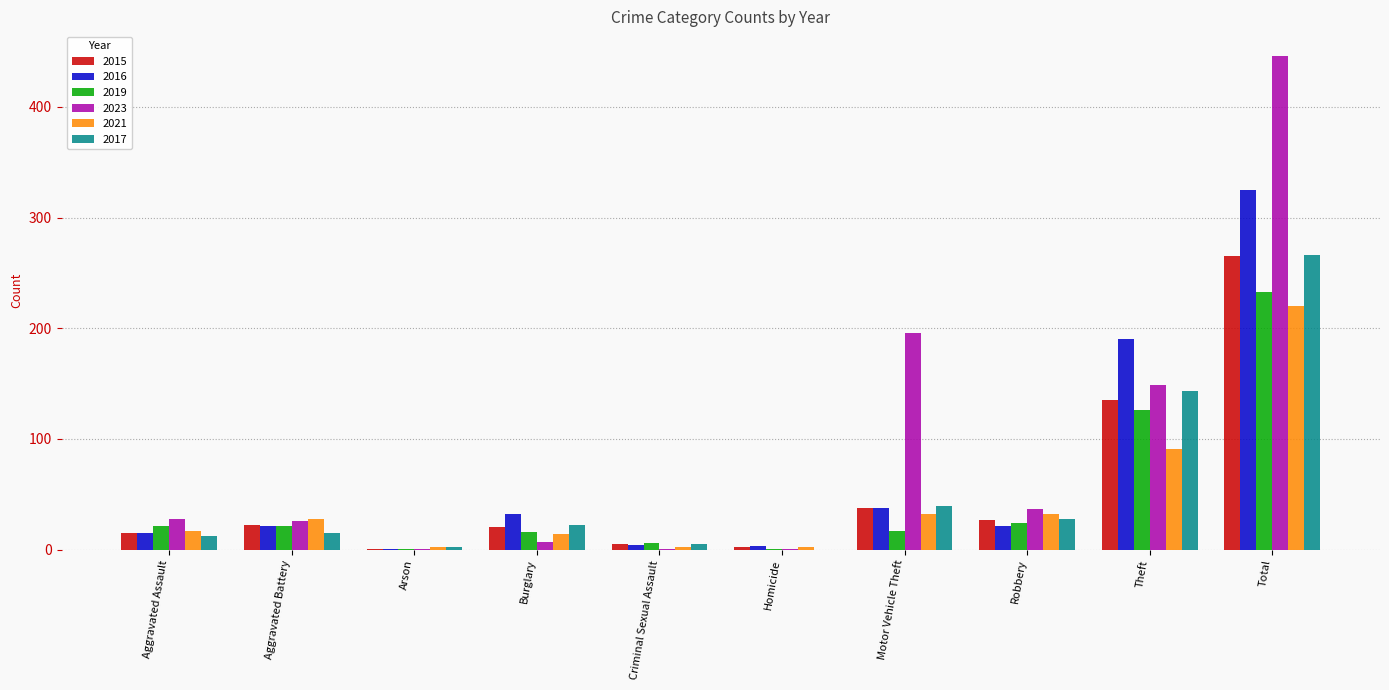

What is the approximate value of 2021 at Burglary, to the nearest 10?

10